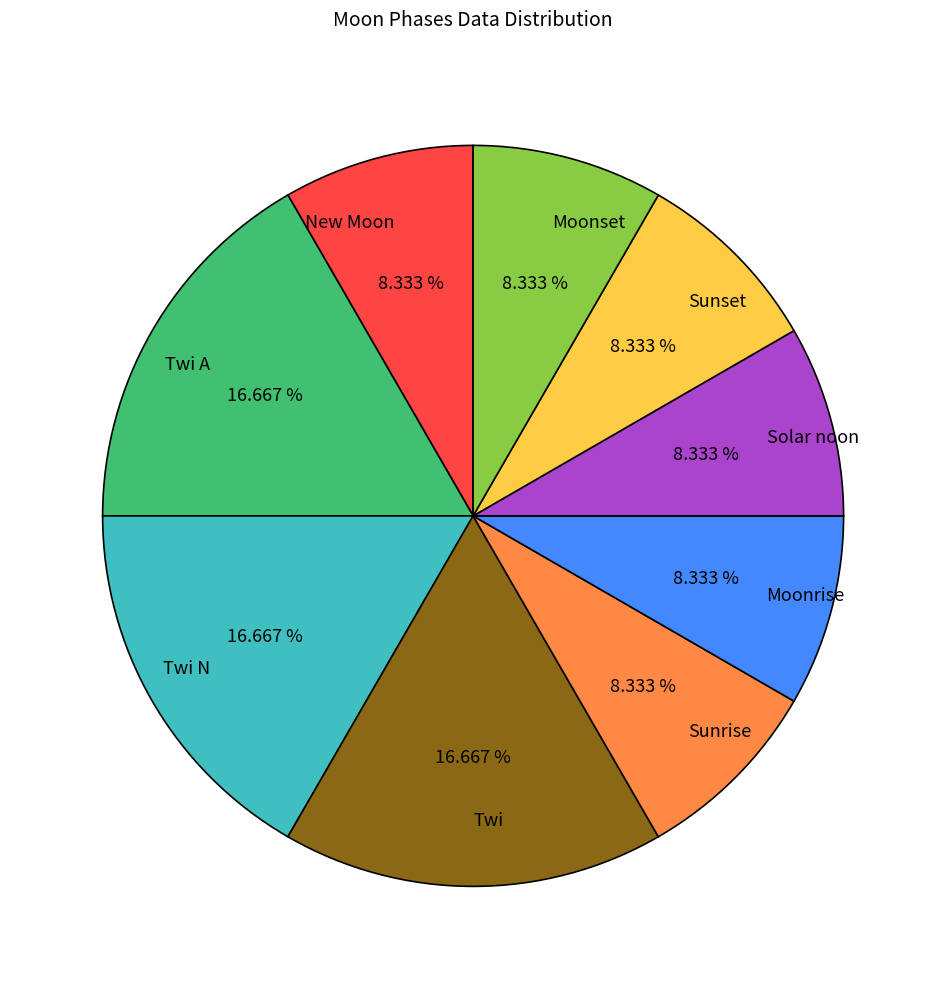

How many segments does this pie chart have?

9